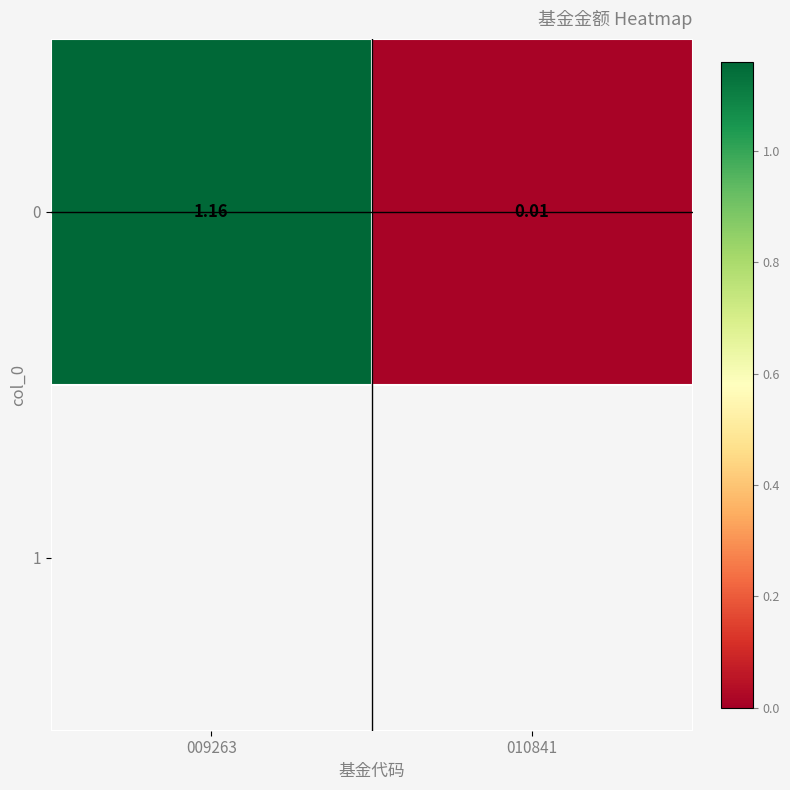

The chart shows a value of 2.0 at 009263. True or false?

False